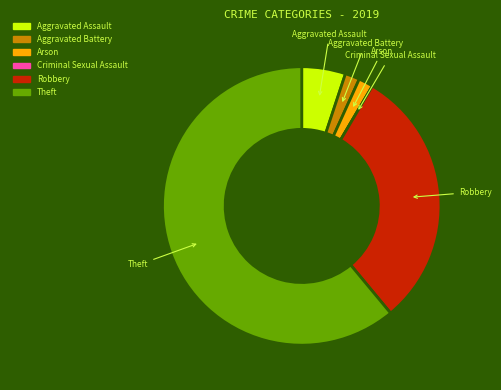

Do Arson and Aggravated Battery together represent more than half of the pie?

No